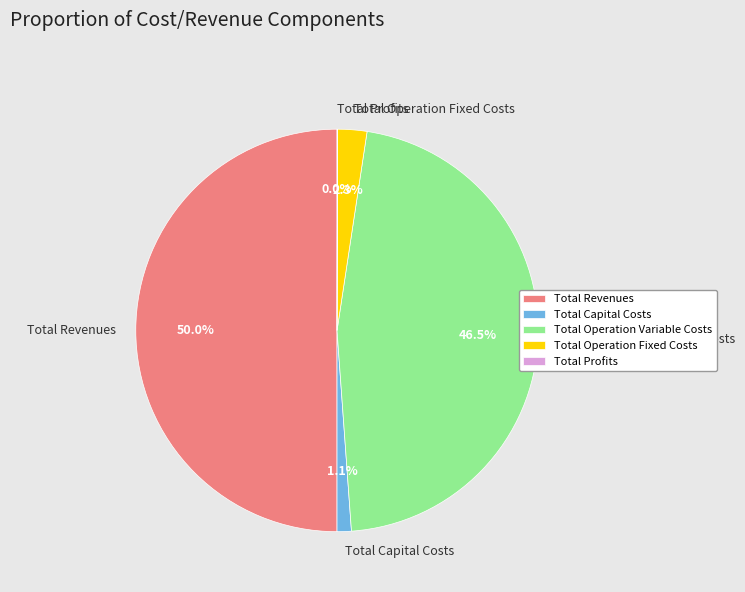

Do Total Revenues and Total Operation Variable Costs together represent more than half of the pie?

Yes